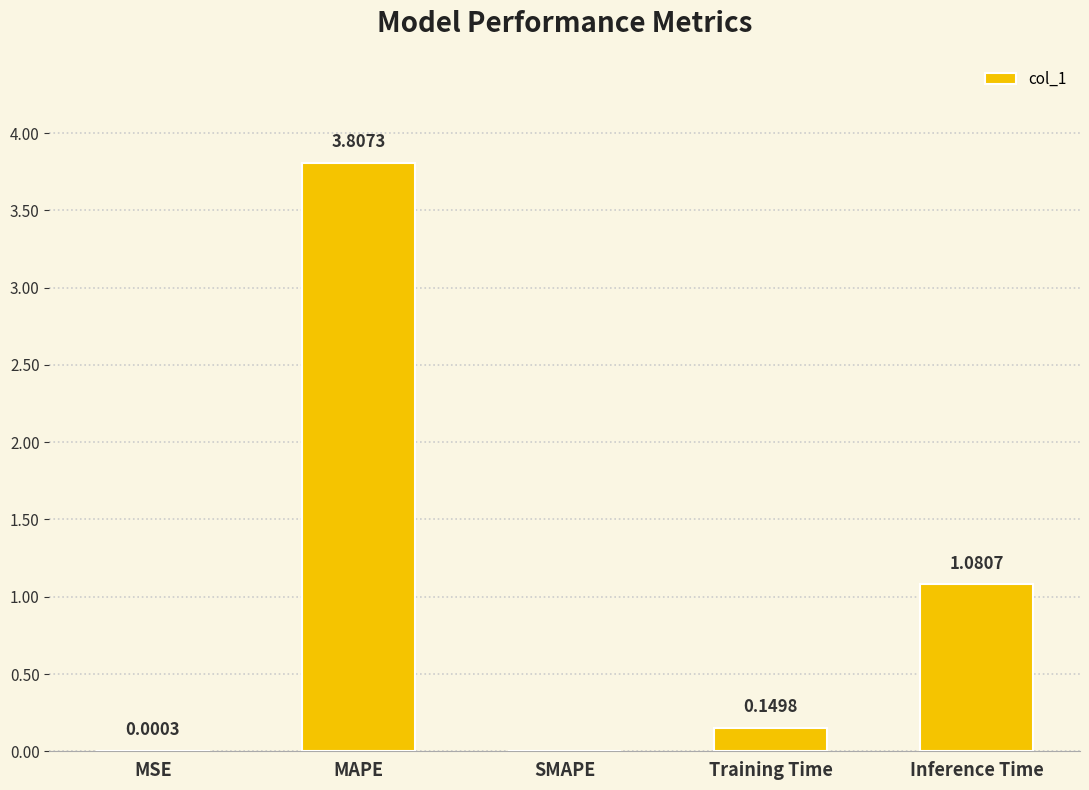

What is the change in value from MAPE to SMAPE?

-3.8